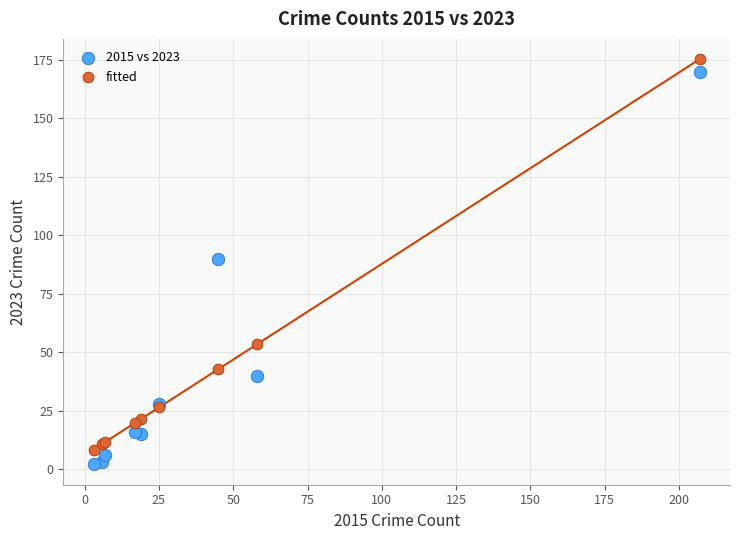

Which series has the widest spread of Y values?

2015 vs 2023